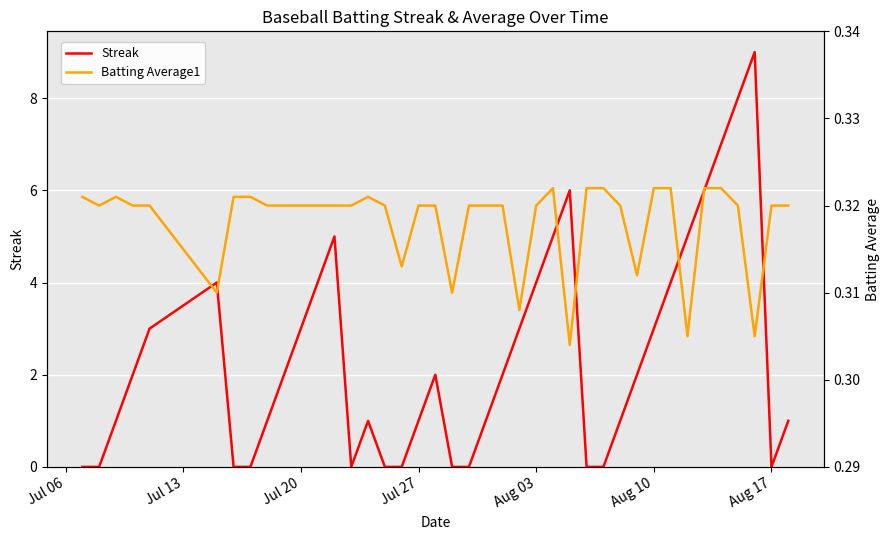

The Streak series shows 0 at Aug 17. True or false?

True